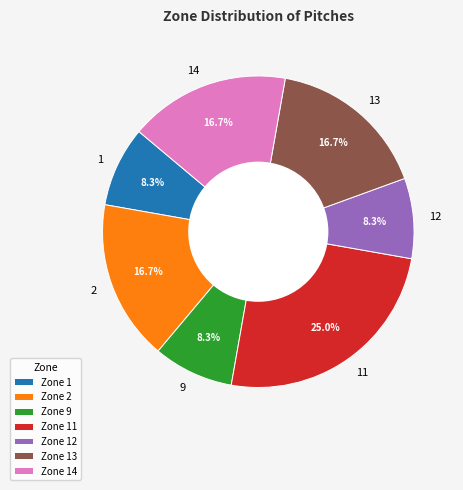

What is the ratio of the value at 11 to the value at 1?

3.0